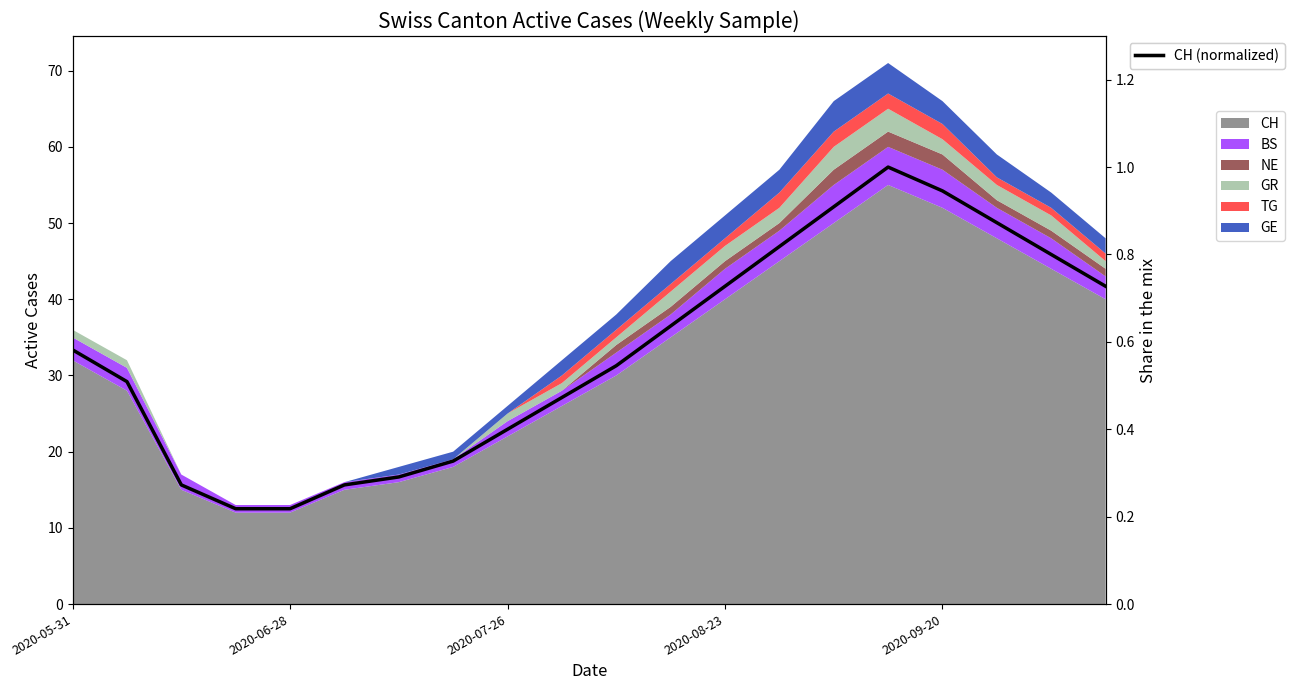

The chart shows a value of 0.4 at 5. True or false?

False